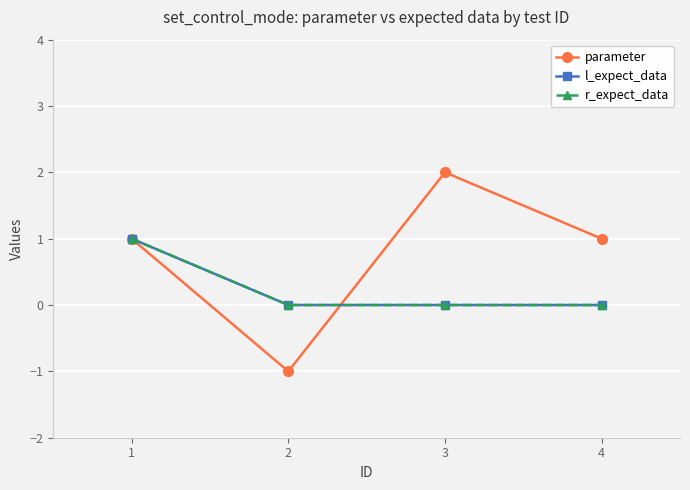

Does the chart have visible grid lines?

Yes